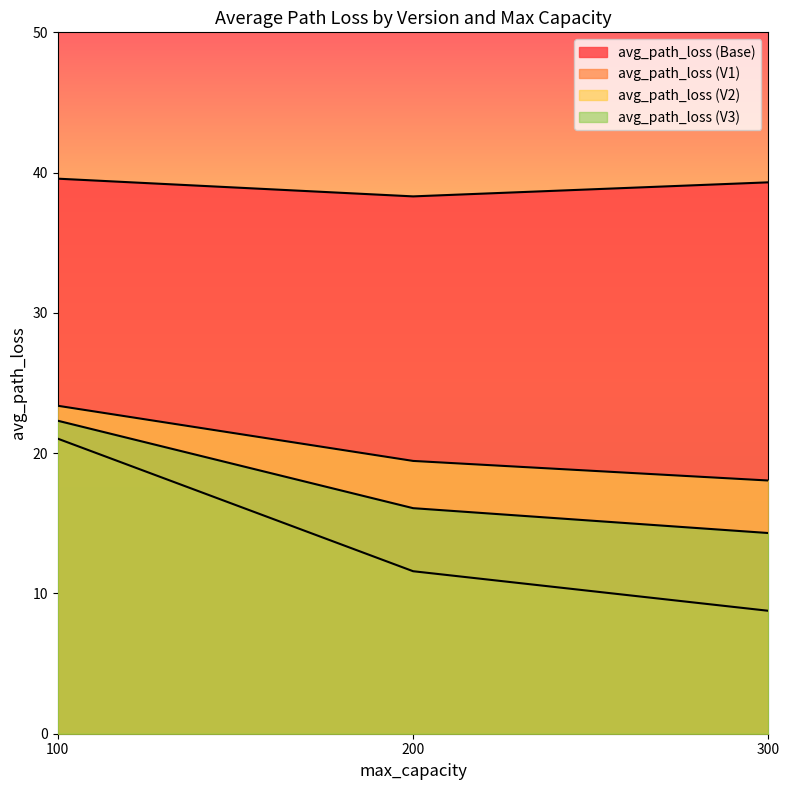

How many lines are shown in the chart?

4